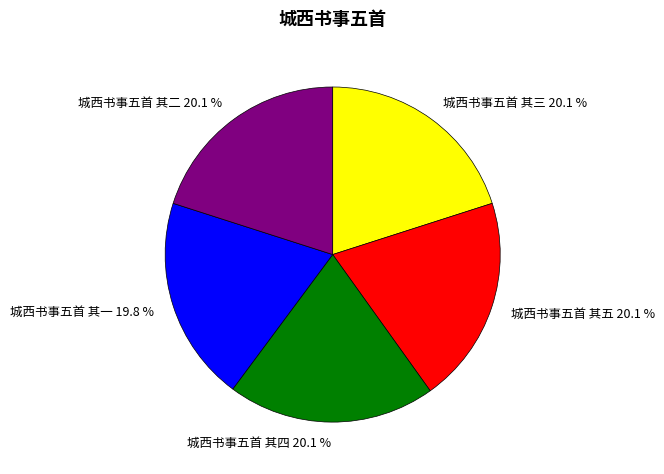

The 城西书事五首 其二 slice represents 20% of the pie. True or false?

True